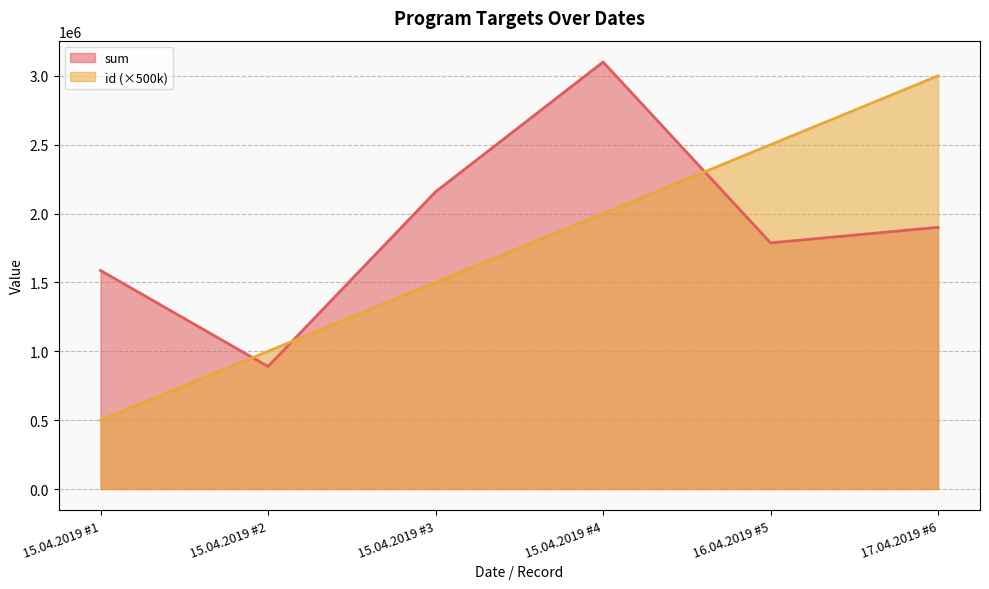

How many intersections are there between id and sum?

3